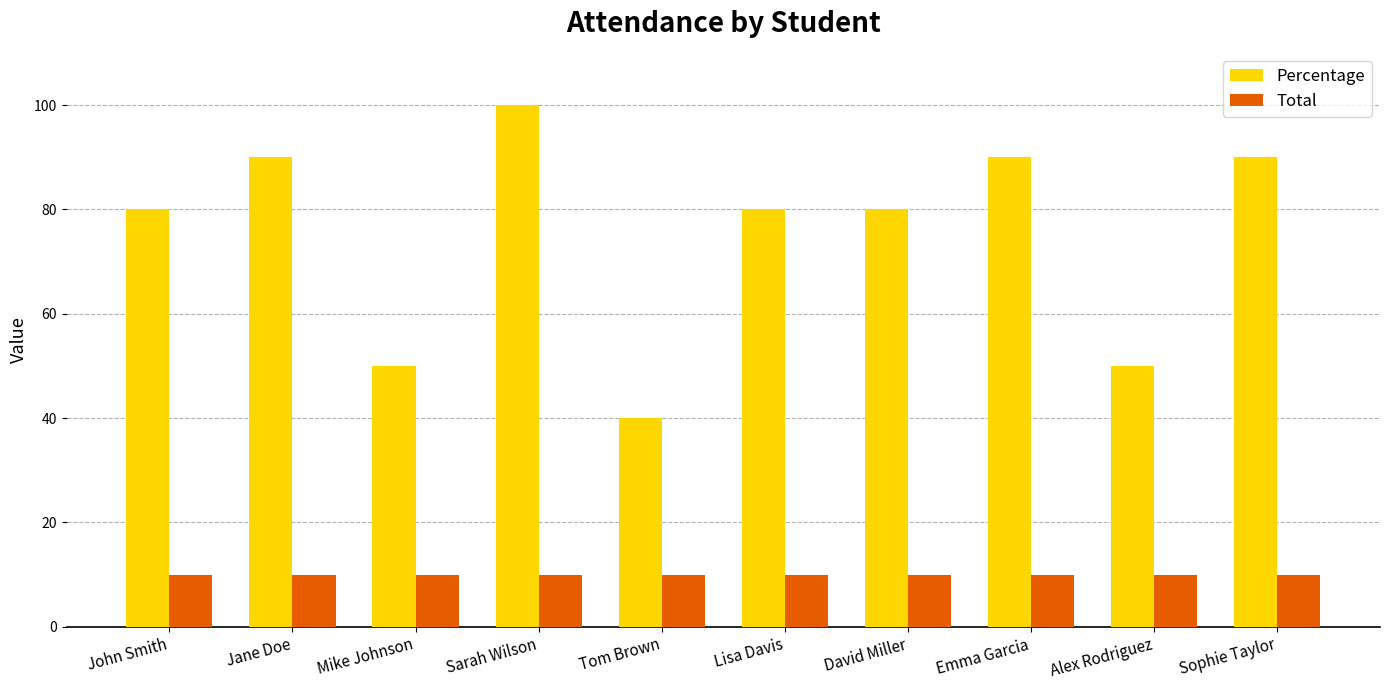

What is the difference between the second highest and minimum values in the Percentage series?

50